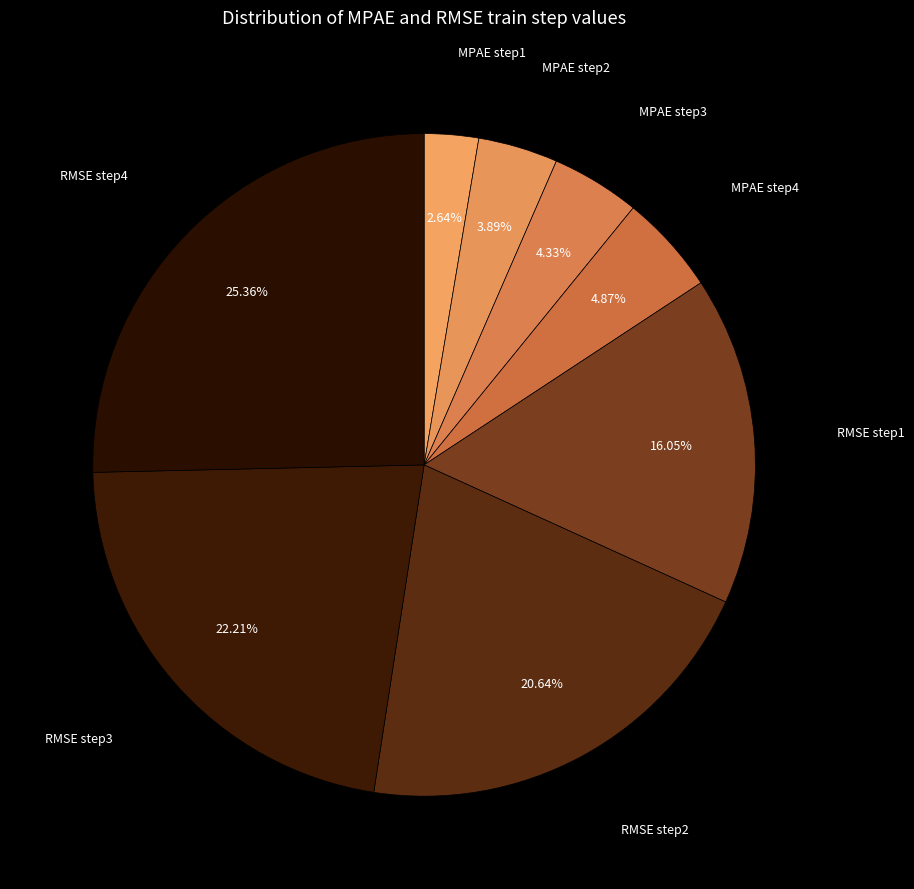

Is there a majority slice in this chart?

No